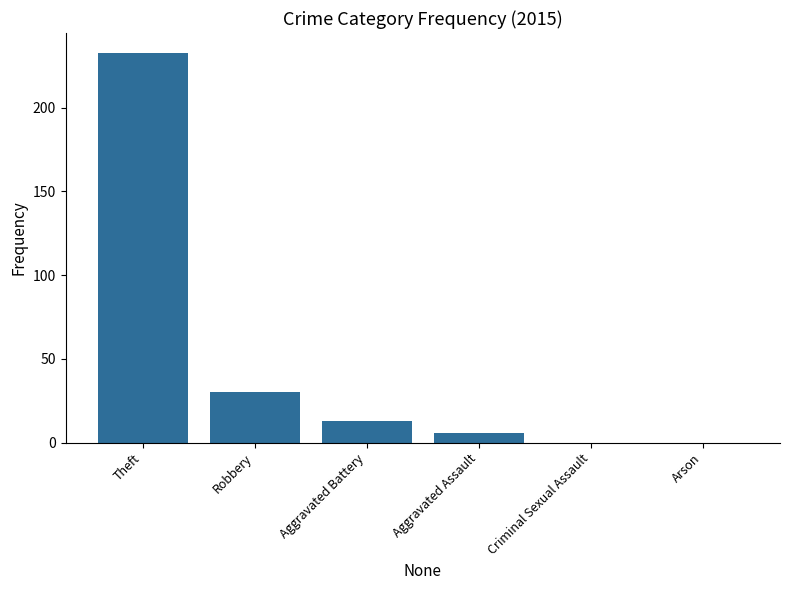

Reading left to right, list all the values displayed in this chart.

233	30	13	6	0	0